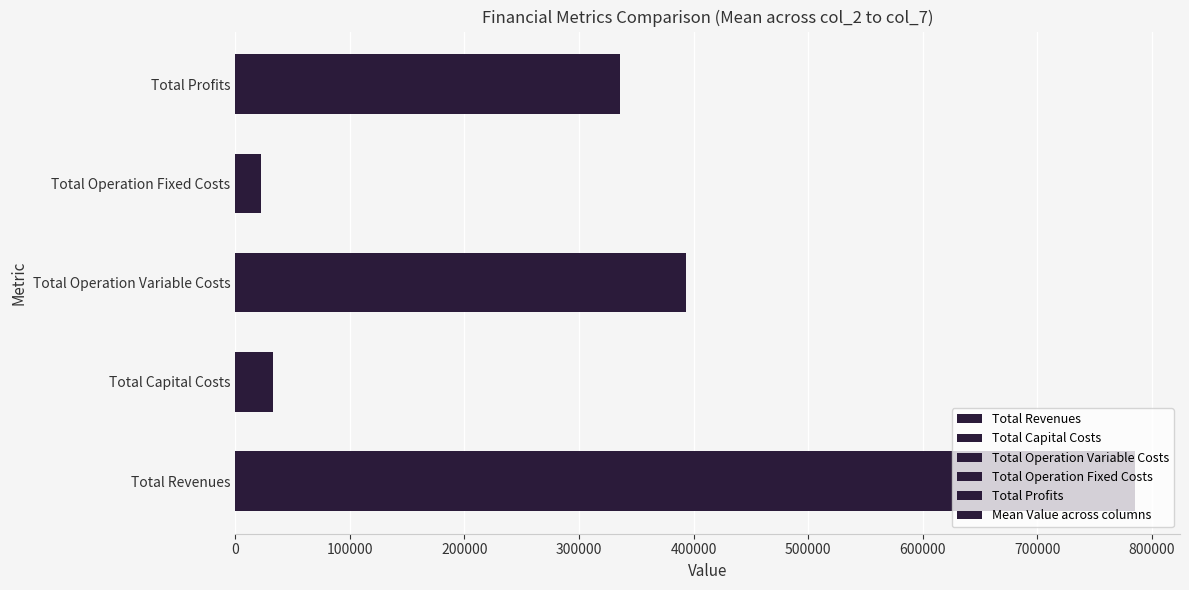

What is the difference between the second highest and minimum values?

371112.3